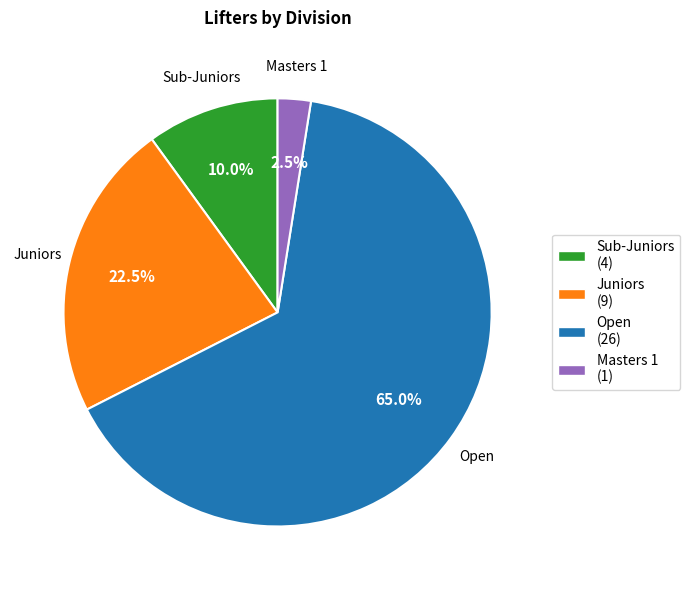

Does Juniors account for over 50% of the chart?

No